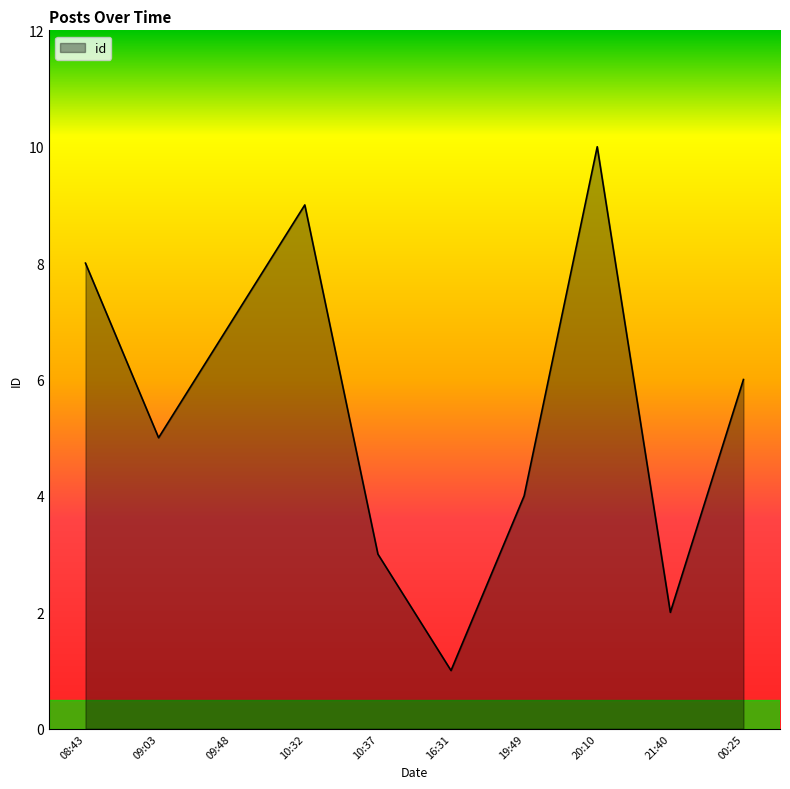

What is the ratio of the value at 00:25 to the value at 16:31?

6.0